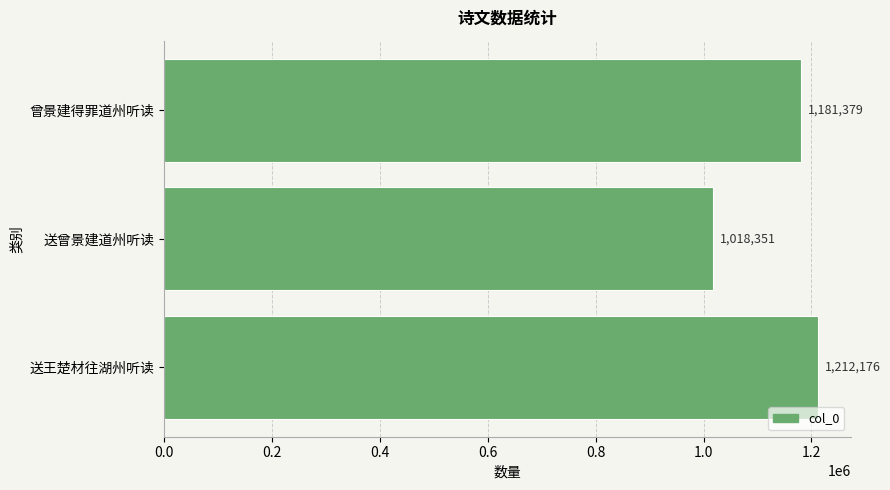

What is the difference between the maximum and minimum values?

193825